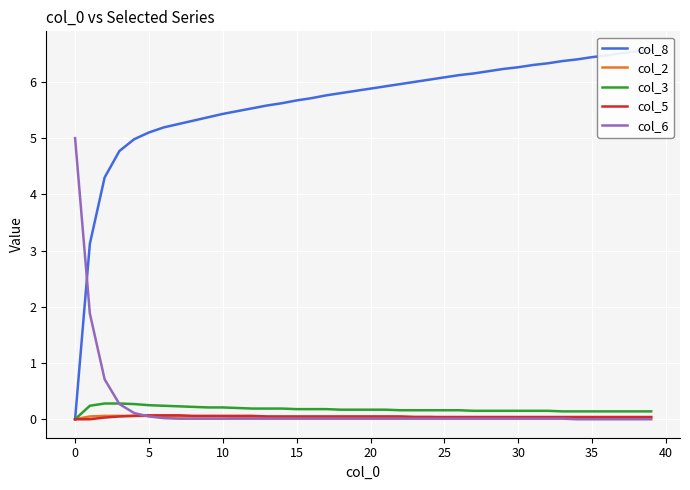

How many times do col_2 and col_6 cross each other?

1